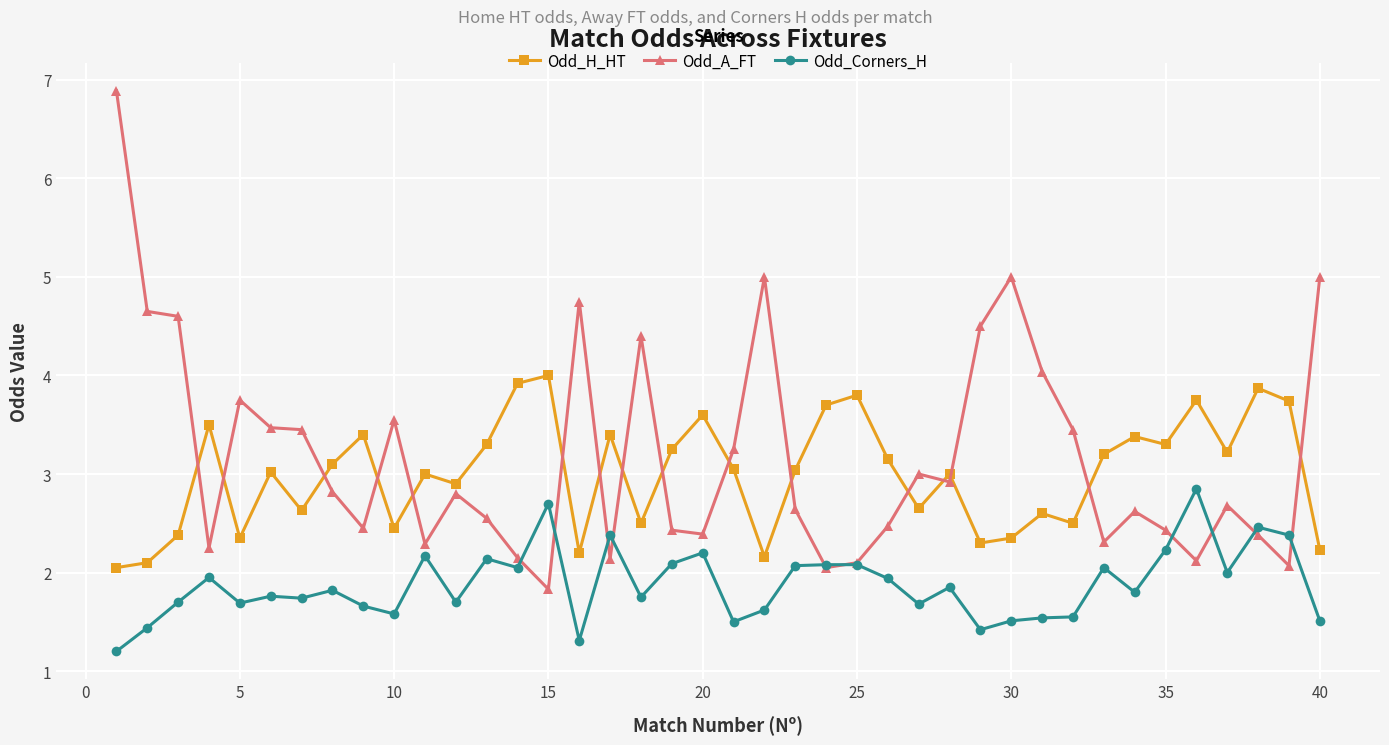

What is the maximum value for Odd_Corners_H?

2.9